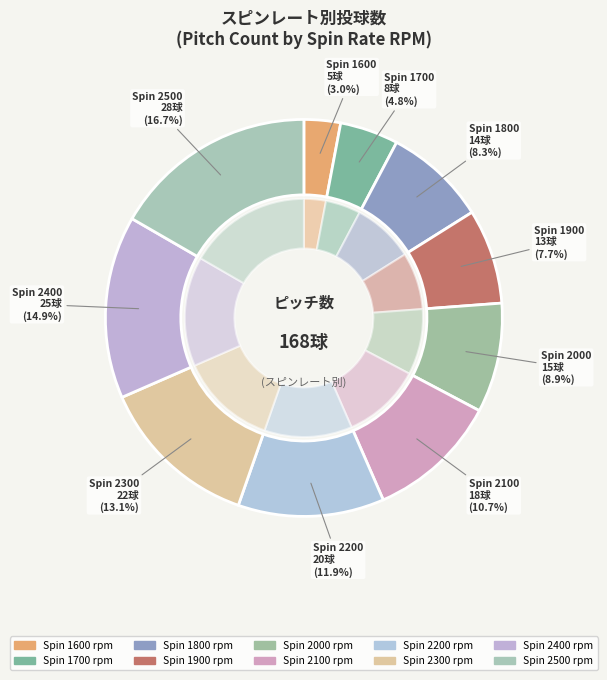

Rank the categories by value from lowest to highest.

1600, 1700, 1900, 1800, 2000, 2100, 2200, 2300, 2400, 2500